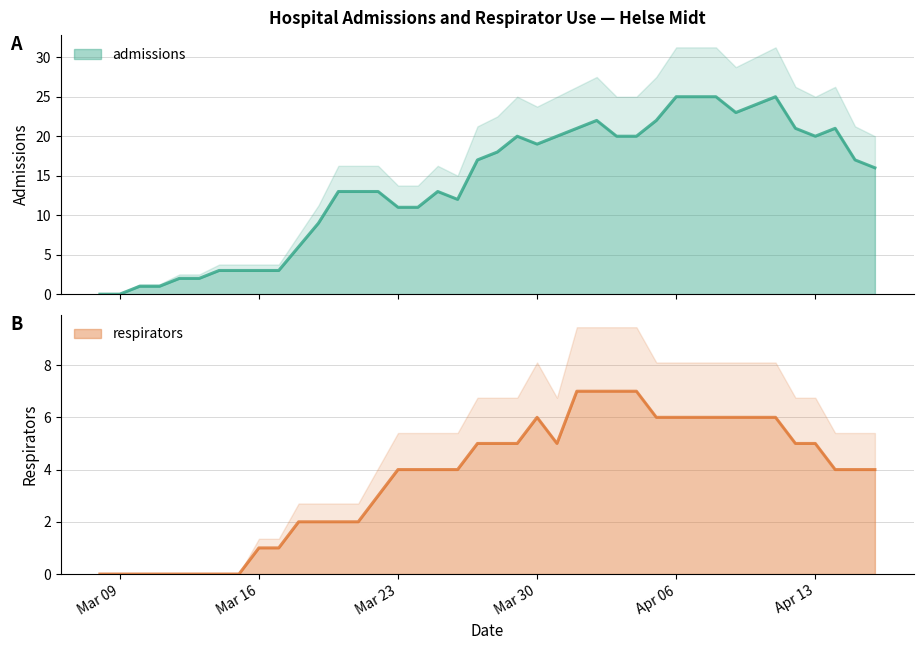

At which label is respirators closest to 3?

2020-03-22